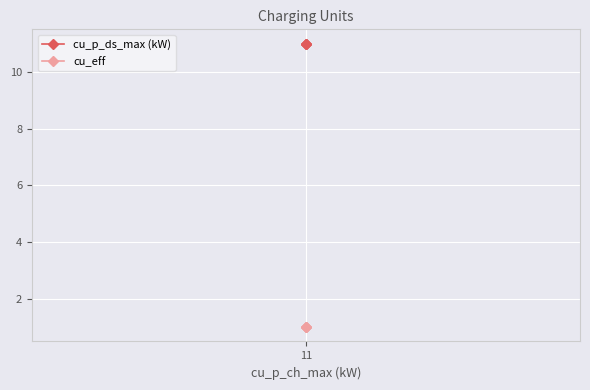

At which label does cu_eff reach its peak?

11